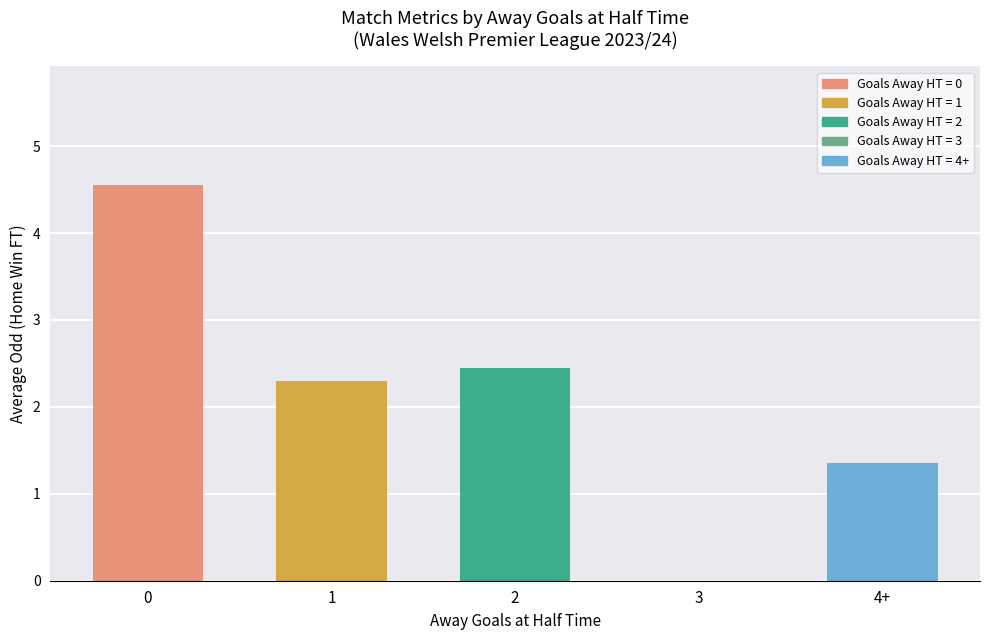

Is it true that the value at 1 is 2.3?

True